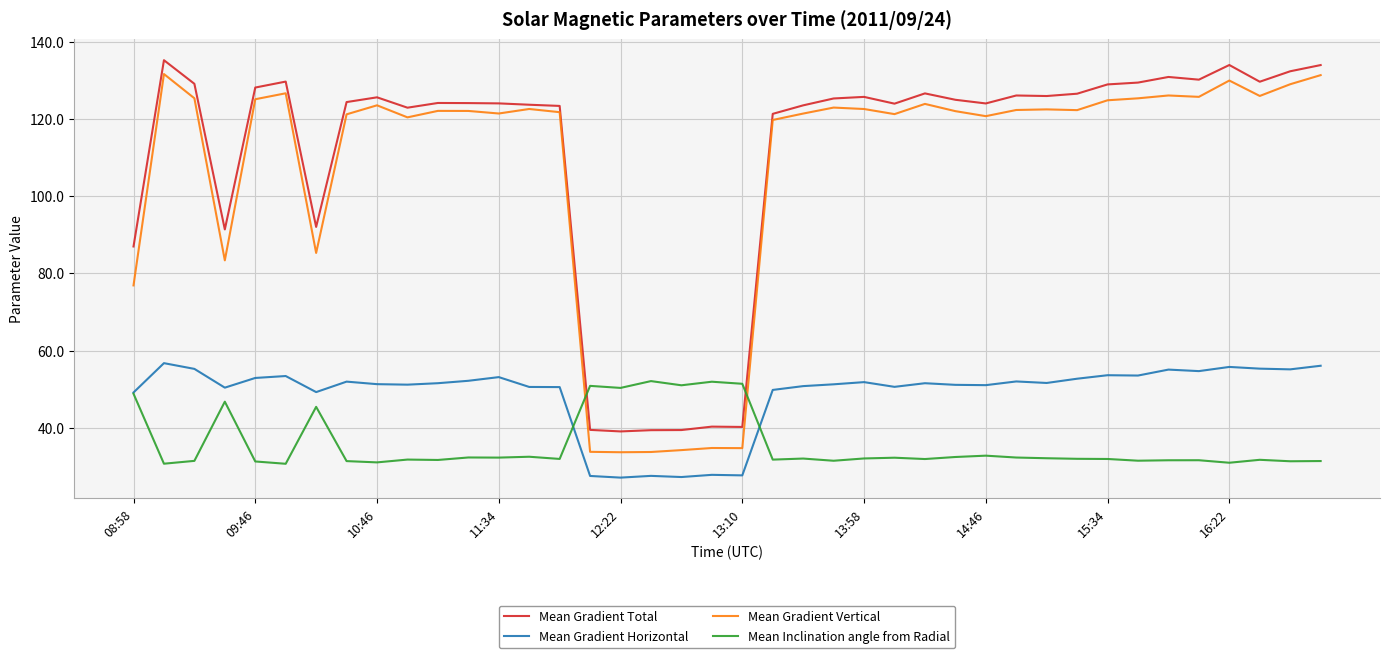

Which series ends up on top after the final intersection of Mean Gradient Total and Mean Inclination angle from Radial?

Mean Gradient Total